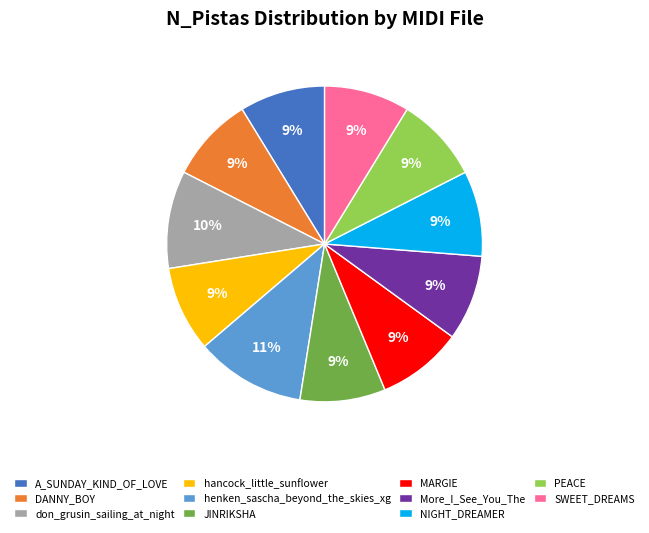

What is the largest slice in the pie chart?

henken_sascha_beyond_the_skies_xg